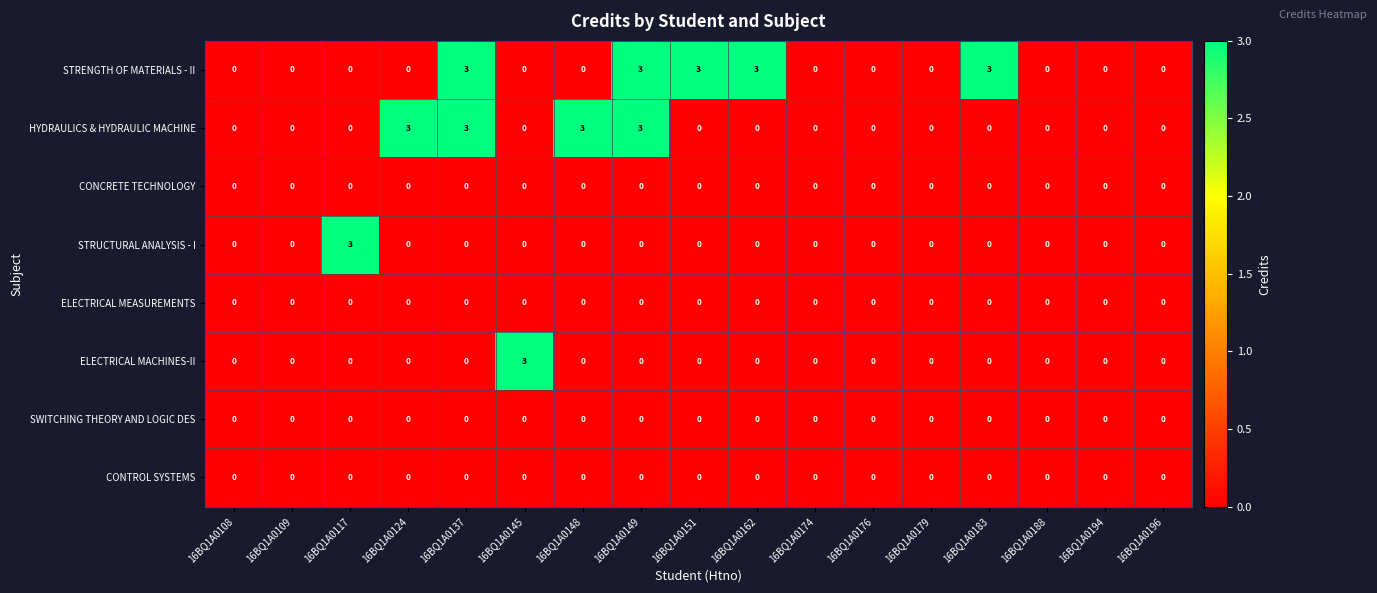

What is the highest value of the STRUCTURAL ANALYSIS - I series?

3